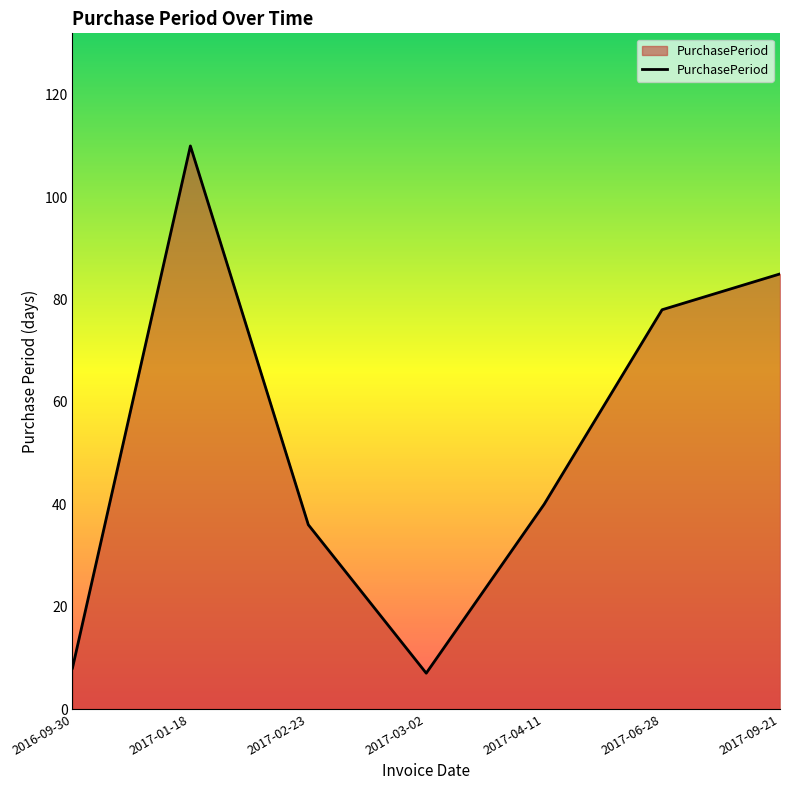

Read the value at 2017-02-23, to the nearest 50.

50